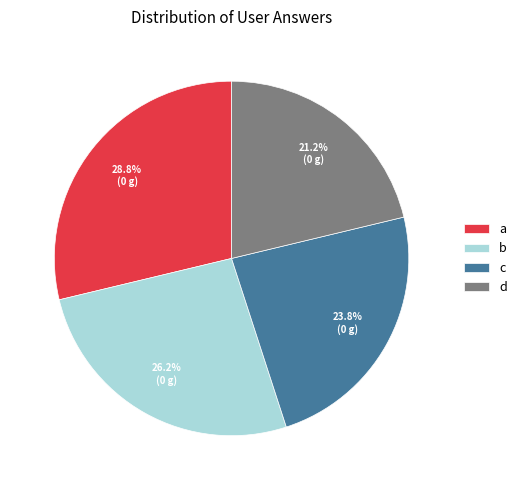

Which slice is the smallest?

d